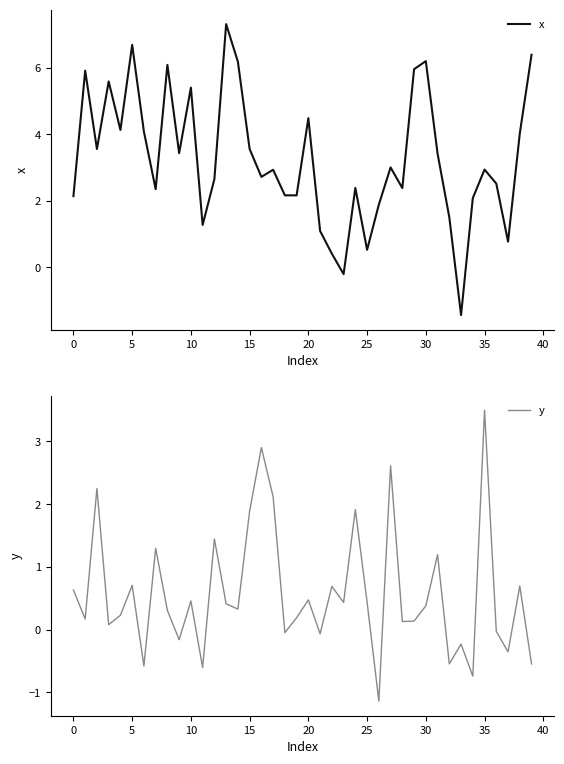

The value of x at 0 is 3.6. True or false?

False